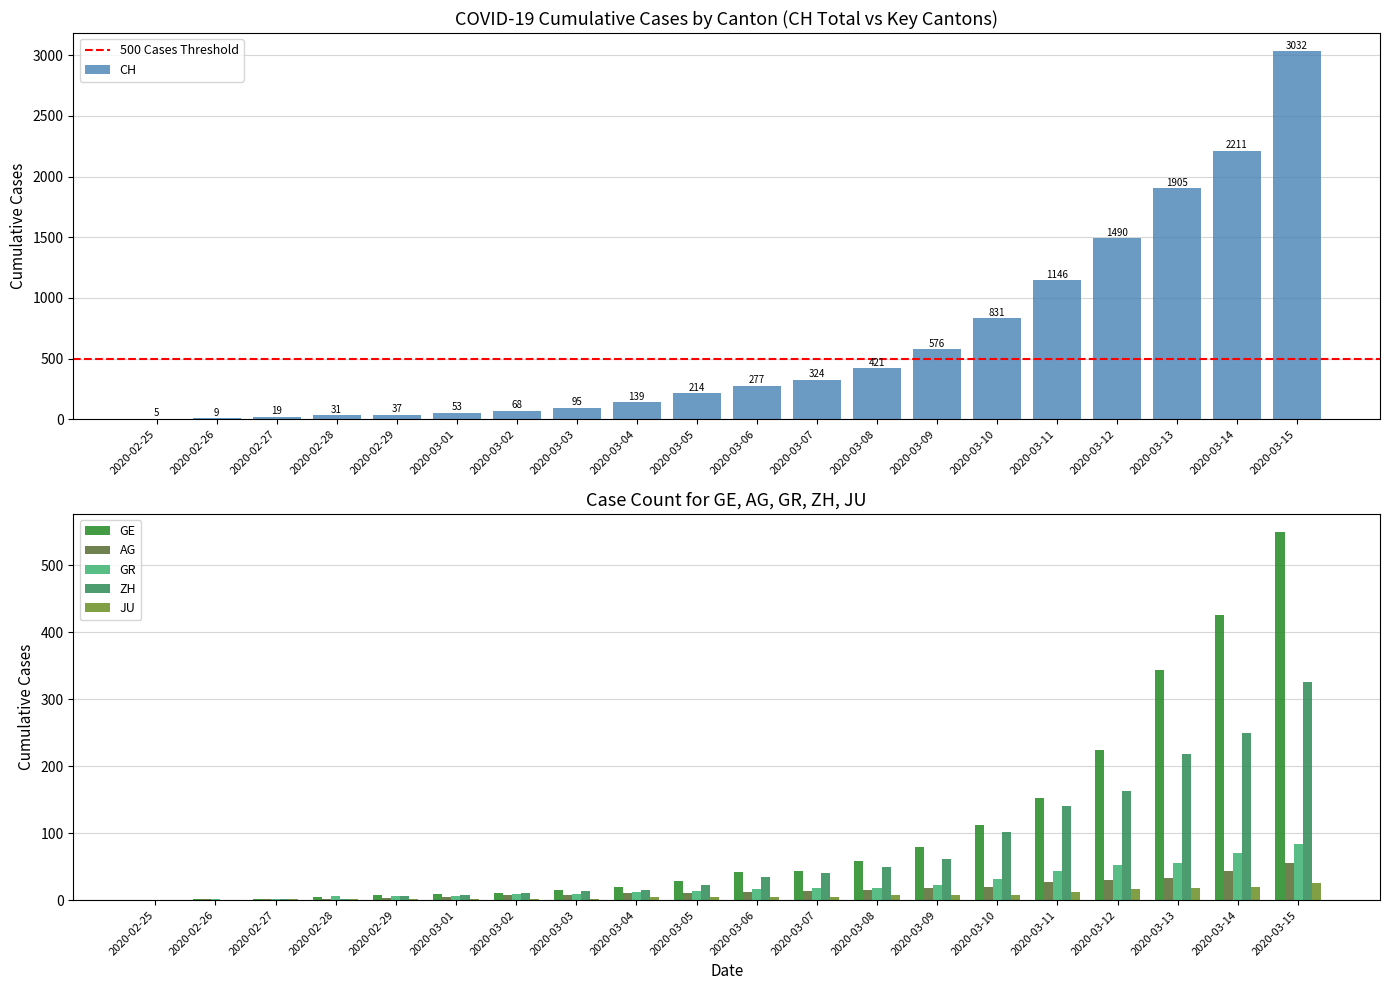

The value of CH at 2020-03-03 is 95. True or false?

True